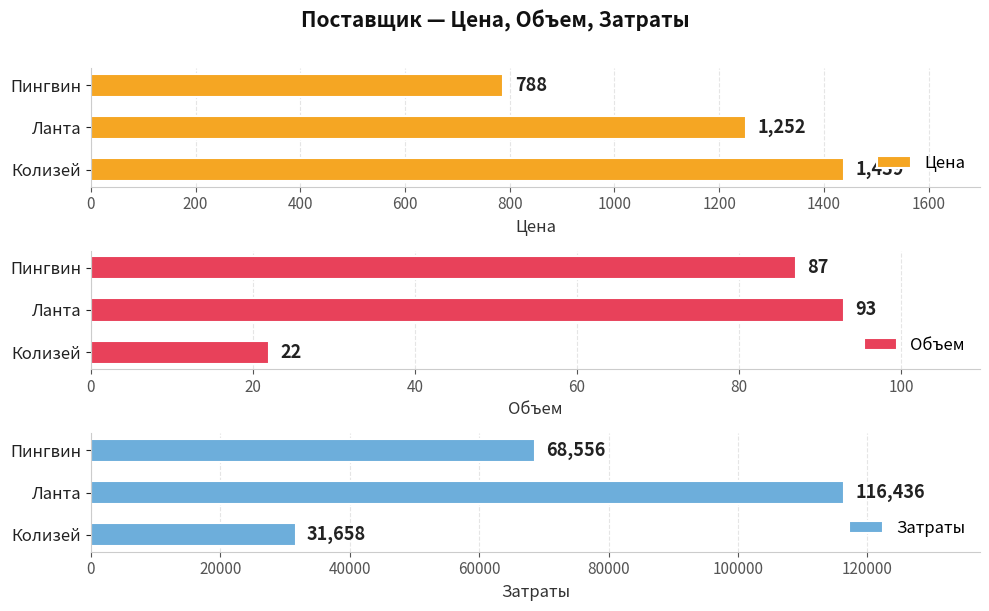

What is the average value of the Затраты series?

72217